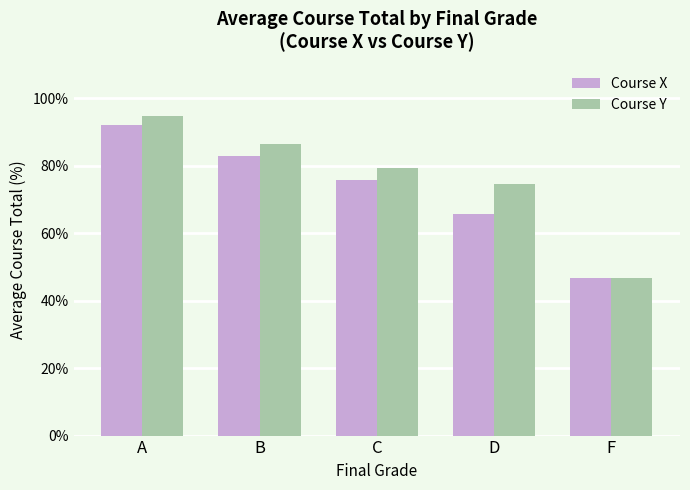

At which category is the sum across all series the highest?

A